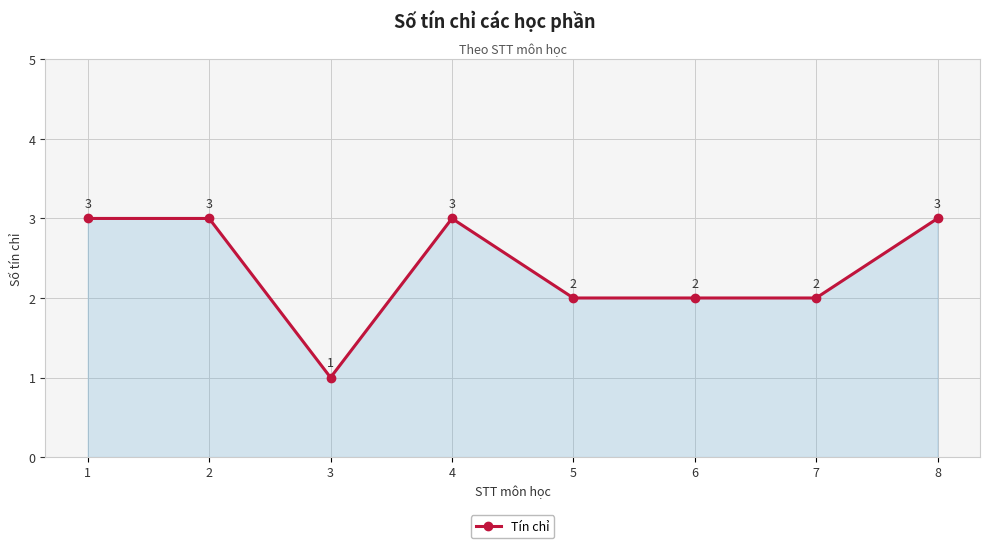

What is the maximum value shown in the chart?

3